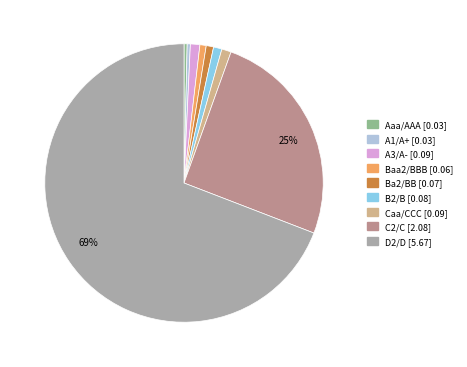

To the nearest percent, what is the average slice percentage?

11%